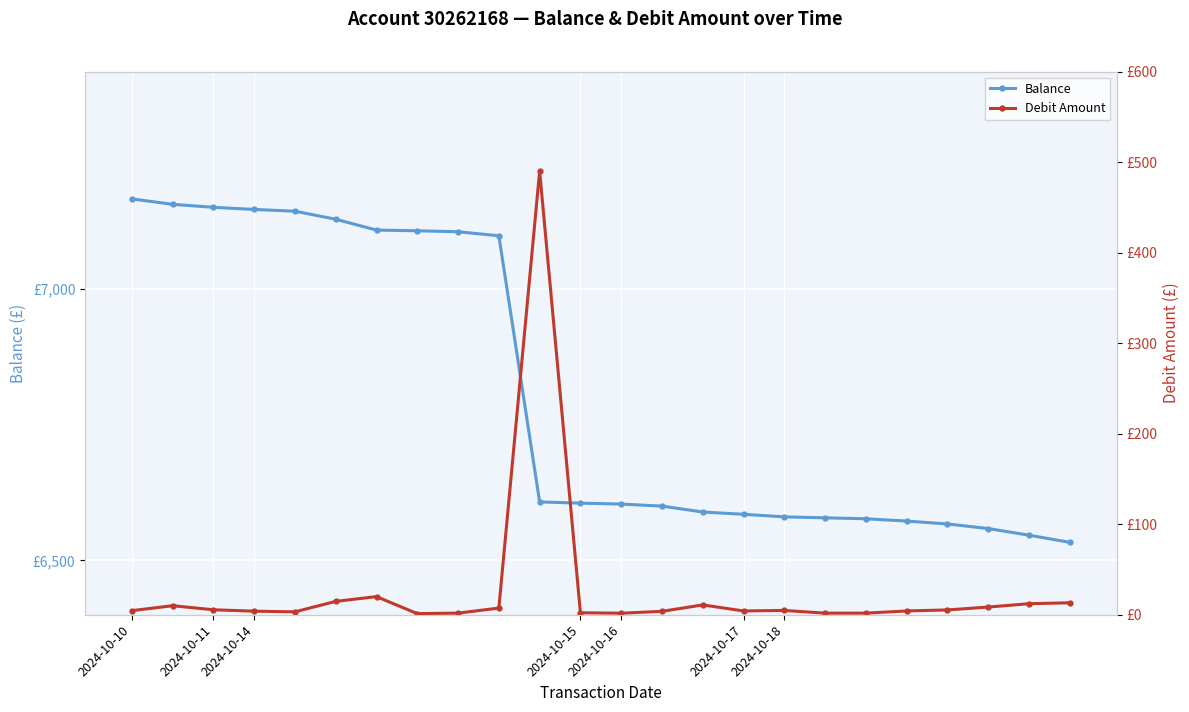

How many interior local valleys does the Debit Amount series have?

5